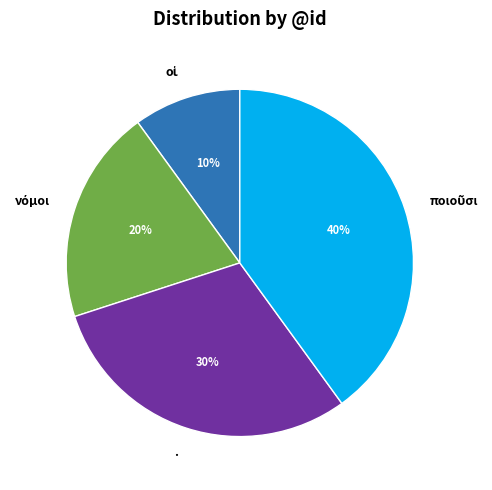

The . slice represents 30% of the pie. True or false?

True